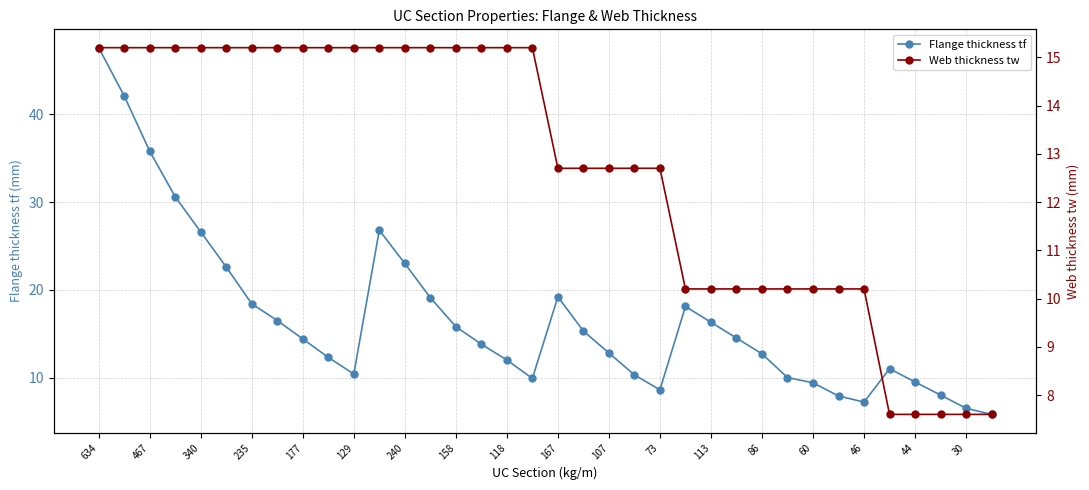

True or false: Web thickness tw has a value of 1.8 at 33.

False